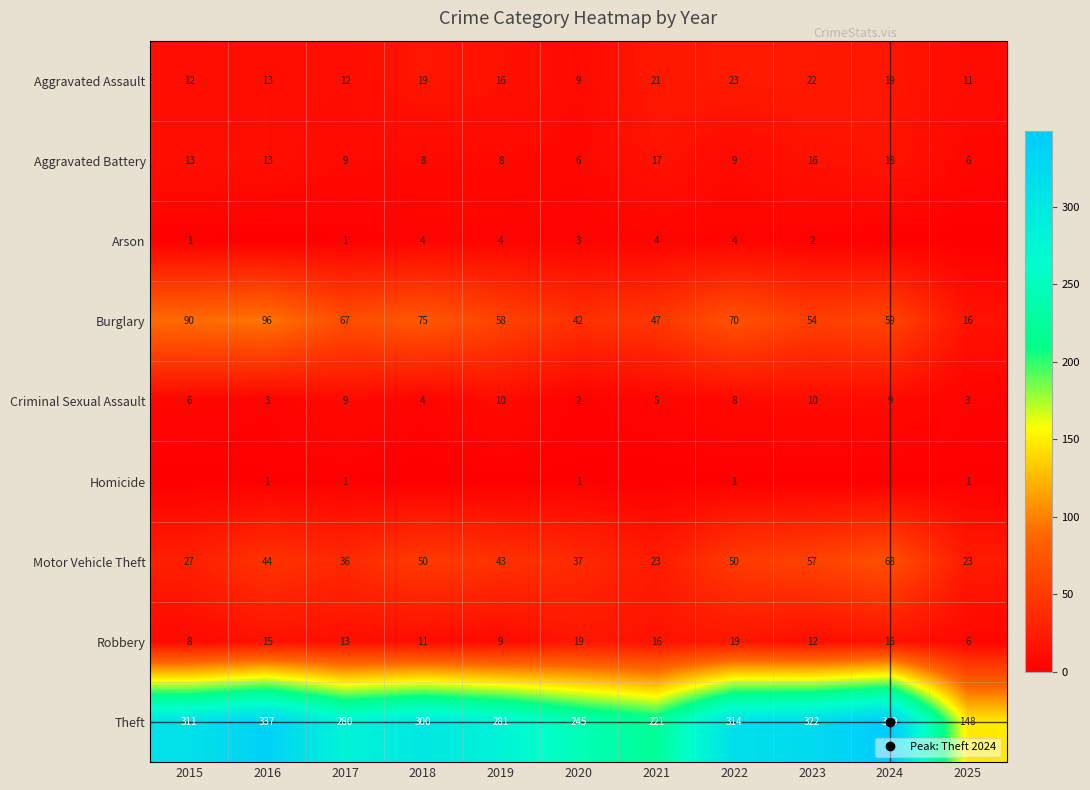

At which label does Arson reach its minimum?

2016